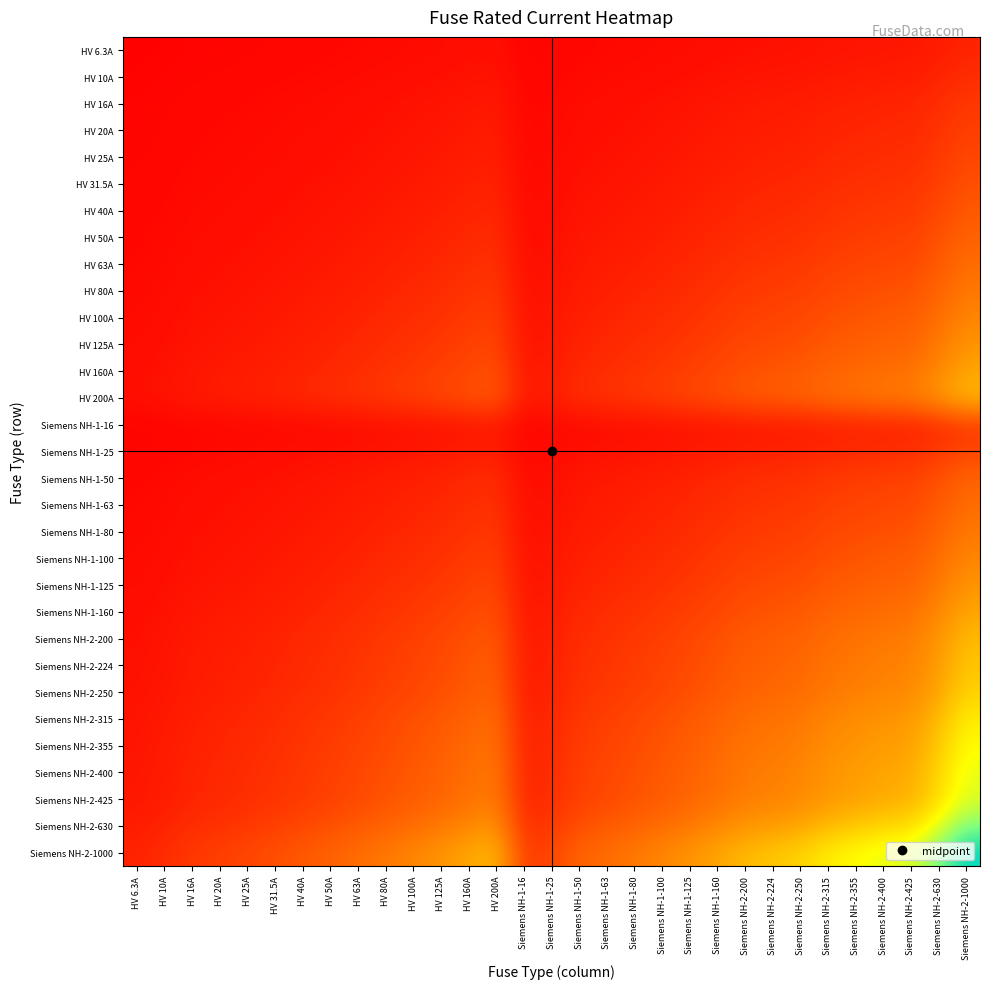

Reading left to right, list all the values displayed in this chart.

HV 6.3A: HV 6.3A=0.0	HV 10A=0.0	HV 16A=0.0	HV 20A=0.0	HV 25A=0.0	HV 31.5A=0.0	HV 40A=0.0	HV 50A=0.0	HV 63A=0.0	HV 80A=0.0	HV 100A=0.0	HV 125A=0.0	HV 160A=0.0	HV 200A=0.0	Siemens NH-1-16=0.0	Siemens NH-1-25=0.0	Siemens NH-1-50=0.0	Siemens NH-1-63=0.0	Siemens NH-1-80=0.0	Siemens NH-1-100=0.0	Siemens NH-1-125=0.0	Siemens NH-1-160=0.0	Siemens NH-2-200=0.0	Siemens NH-2-224=0.0	Siemens NH-2-250=0.0	Siemens NH-2-315=0.0	Siemens NH-2-355=0.0	Siemens NH-2-400=0.1	Siemens NH-2-425=0.1	Siemens NH-2-630=0.1	Siemens NH-2-1000=0.1
HV 10A: HV 6.3A=0.0	HV 10A=0.0	HV 16A=0.0	HV 20A=0.0	HV 25A=0.0	HV 31.5A=0.0	HV 40A=0.0	HV 50A=0.0	HV 63A=0.0	HV 80A=0.0	HV 100A=0.0	HV 125A=0.0	HV 160A=0.0	HV 200A=0.0	Siemens NH-1-16=0.0	Siemens NH-1-25=0.0	Siemens NH-1-50=0.0	Siemens NH-1-63=0.0	Siemens NH-1-80=0.0	Siemens NH-1-100=0.0	Siemens NH-1-125=0.0	Siemens NH-1-160=0.0	Siemens NH-2-200=0.0	Siemens NH-2-224=0.0	Siemens NH-2-250=0.1	Siemens NH-2-315=0.1	Siemens NH-2-355=0.1	Siemens NH-2-400=0.1	Siemens NH-2-425=0.1	Siemens NH-2-630=0.1	Siemens NH-2-1000=0.1
HV 16A: HV 6.3A=0.0	HV 10A=0.0	HV 16A=0.0	HV 20A=0.0	HV 25A=0.0	HV 31.5A=0.0	HV 40A=0.0	HV 50A=0.0	HV 63A=0.0	HV 80A=0.0	HV 100A=0.0	HV 125A=0.0	HV 160A=0.1	HV 200A=0.1	Siemens NH-1-16=0.0	Siemens NH-1-25=0.0	Siemens NH-1-50=0.0	Siemens NH-1-63=0.0	Siemens NH-1-80=0.0	Siemens NH-1-100=0.0	Siemens NH-1-125=0.0	Siemens NH-1-160=0.1	Siemens NH-2-200=0.1	Siemens NH-2-224=0.1	Siemens NH-2-250=0.1	Siemens NH-2-315=0.1	Siemens NH-2-355=0.1	Siemens NH-2-400=0.1	Siemens NH-2-425=0.1	Siemens NH-2-630=0.1	Siemens NH-2-1000=0.1
HV 20A: HV 6.3A=0.0	HV 10A=0.0	HV 16A=0.0	HV 20A=0.0	HV 25A=0.0	HV 31.5A=0.0	HV 40A=0.0	HV 50A=0.0	HV 63A=0.0	HV 80A=0.0	HV 100A=0.0	HV 125A=0.1	HV 160A=0.1	HV 200A=0.1	Siemens NH-1-16=0.0	Siemens NH-1-25=0.0	Siemens NH-1-50=0.0	Siemens NH-1-63=0.0	Siemens NH-1-80=0.0	Siemens NH-1-100=0.0	Siemens NH-1-125=0.1	Siemens NH-1-160=0.1	Siemens NH-2-200=0.1	Siemens NH-2-224=0.1	Siemens NH-2-250=0.1	Siemens NH-2-315=0.1	Siemens NH-2-355=0.1	Siemens NH-2-400=0.1	Siemens NH-2-425=0.1	Siemens NH-2-630=0.1	Siemens NH-2-1000=0.1
HV 25A: HV 6.3A=0.0	HV 10A=0.0	HV 16A=0.0	HV 20A=0.0	HV 25A=0.0	HV 31.5A=0.0	HV 40A=0.0	HV 50A=0.0	HV 63A=0.0	HV 80A=0.0	HV 100A=0.1	HV 125A=0.1	HV 160A=0.1	HV 200A=0.1	Siemens NH-1-16=0.0	Siemens NH-1-25=0.0	Siemens NH-1-50=0.0	Siemens NH-1-63=0.0	Siemens NH-1-80=0.0	Siemens NH-1-100=0.1	Siemens NH-1-125=0.1	Siemens NH-1-160=0.1	Siemens NH-2-200=0.1	Siemens NH-2-224=0.1	Siemens NH-2-250=0.1	Siemens NH-2-315=0.1	Siemens NH-2-355=0.1	Siemens NH-2-400=0.1	Siemens NH-2-425=0.1	Siemens NH-2-630=0.1	Siemens NH-2-1000=0.2
HV 31.5A: HV 6.3A=0.0	HV 10A=0.0	HV 16A=0.0	HV 20A=0.0	HV 25A=0.0	HV 31.5A=0.0	HV 40A=0.0	HV 50A=0.0	HV 63A=0.0	HV 80A=0.1	HV 100A=0.1	HV 125A=0.1	HV 160A=0.1	HV 200A=0.1	Siemens NH-1-16=0.0	Siemens NH-1-25=0.0	Siemens NH-1-50=0.0	Siemens NH-1-63=0.0	Siemens NH-1-80=0.1	Siemens NH-1-100=0.1	Siemens NH-1-125=0.1	Siemens NH-1-160=0.1	Siemens NH-2-200=0.1	Siemens NH-2-224=0.1	Siemens NH-2-250=0.1	Siemens NH-2-315=0.1	Siemens NH-2-355=0.1	Siemens NH-2-400=0.1	Siemens NH-2-425=0.1	Siemens NH-2-630=0.1	Siemens NH-2-1000=0.2
HV 40A: HV 6.3A=0.0	HV 10A=0.0	HV 16A=0.0	HV 20A=0.0	HV 25A=0.0	HV 31.5A=0.0	HV 40A=0.0	HV 50A=0.0	HV 63A=0.1	HV 80A=0.1	HV 100A=0.1	HV 125A=0.1	HV 160A=0.1	HV 200A=0.1	Siemens NH-1-16=0.0	Siemens NH-1-25=0.0	Siemens NH-1-50=0.0	Siemens NH-1-63=0.1	Siemens NH-1-80=0.1	Siemens NH-1-100=0.1	Siemens NH-1-125=0.1	Siemens NH-1-160=0.1	Siemens NH-2-200=0.1	Siemens NH-2-224=0.1	Siemens NH-2-250=0.1	Siemens NH-2-315=0.1	Siemens NH-2-355=0.1	Siemens NH-2-400=0.1	Siemens NH-2-425=0.1	Siemens NH-2-630=0.2	Siemens NH-2-1000=0.2
HV 50A: HV 6.3A=0.0	HV 10A=0.0	HV 16A=0.0	HV 20A=0.0	HV 25A=0.0	HV 31.5A=0.0	HV 40A=0.0	HV 50A=0.1	HV 63A=0.1	HV 80A=0.1	HV 100A=0.1	HV 125A=0.1	HV 160A=0.1	HV 200A=0.1	Siemens NH-1-16=0.0	Siemens NH-1-25=0.0	Siemens NH-1-50=0.1	Siemens NH-1-63=0.1	Siemens NH-1-80=0.1	Siemens NH-1-100=0.1	Siemens NH-1-125=0.1	Siemens NH-1-160=0.1	Siemens NH-2-200=0.1	Siemens NH-2-224=0.1	Siemens NH-2-250=0.1	Siemens NH-2-315=0.1	Siemens NH-2-355=0.1	Siemens NH-2-400=0.1	Siemens NH-2-425=0.1	Siemens NH-2-630=0.2	Siemens NH-2-1000=0.2
HV 63A: HV 6.3A=0.0	HV 10A=0.0	HV 16A=0.0	HV 20A=0.0	HV 25A=0.0	HV 31.5A=0.0	HV 40A=0.1	HV 50A=0.1	HV 63A=0.1	HV 80A=0.1	HV 100A=0.1	HV 125A=0.1	HV 160A=0.1	HV 200A=0.1	Siemens NH-1-16=0.0	Siemens NH-1-25=0.0	Siemens NH-1-50=0.1	Siemens NH-1-63=0.1	Siemens NH-1-80=0.1	Siemens NH-1-100=0.1	Siemens NH-1-125=0.1	Siemens NH-1-160=0.1	Siemens NH-2-200=0.1	Siemens NH-2-224=0.1	Siemens NH-2-250=0.1	Siemens NH-2-315=0.1	Siemens NH-2-355=0.1	Siemens NH-2-400=0.2	Siemens NH-2-425=0.2	Siemens NH-2-630=0.2	Siemens NH-2-1000=0.3
HV 80A: HV 6.3A=0.0	HV 10A=0.0	HV 16A=0.0	HV 20A=0.0	HV 25A=0.0	HV 31.5A=0.1	HV 40A=0.1	HV 50A=0.1	HV 63A=0.1	HV 80A=0.1	HV 100A=0.1	HV 125A=0.1	HV 160A=0.1	HV 200A=0.1	Siemens NH-1-16=0.0	Siemens NH-1-25=0.0	Siemens NH-1-50=0.1	Siemens NH-1-63=0.1	Siemens NH-1-80=0.1	Siemens NH-1-100=0.1	Siemens NH-1-125=0.1	Siemens NH-1-160=0.1	Siemens NH-2-200=0.1	Siemens NH-2-224=0.1	Siemens NH-2-250=0.1	Siemens NH-2-315=0.2	Siemens NH-2-355=0.2	Siemens NH-2-400=0.2	Siemens NH-2-425=0.2	Siemens NH-2-630=0.2	Siemens NH-2-1000=0.3
HV 100A: HV 6.3A=0.0	HV 10A=0.0	HV 16A=0.0	HV 20A=0.0	HV 25A=0.1	HV 31.5A=0.1	HV 40A=0.1	HV 50A=0.1	HV 63A=0.1	HV 80A=0.1	HV 100A=0.1	HV 125A=0.1	HV 160A=0.1	HV 200A=0.1	Siemens NH-1-16=0.0	Siemens NH-1-25=0.1	Siemens NH-1-50=0.1	Siemens NH-1-63=0.1	Siemens NH-1-80=0.1	Siemens NH-1-100=0.1	Siemens NH-1-125=0.1	Siemens NH-1-160=0.1	Siemens NH-2-200=0.1	Siemens NH-2-224=0.1	Siemens NH-2-250=0.2	Siemens NH-2-315=0.2	Siemens NH-2-355=0.2	Siemens NH-2-400=0.2	Siemens NH-2-425=0.2	Siemens NH-2-630=0.3	Siemens NH-2-1000=0.3
HV 125A: HV 6.3A=0.0	HV 10A=0.0	HV 16A=0.0	HV 20A=0.1	HV 25A=0.1	HV 31.5A=0.1	HV 40A=0.1	HV 50A=0.1	HV 63A=0.1	HV 80A=0.1	HV 100A=0.1	HV 125A=0.1	HV 160A=0.1	HV 200A=0.2	Siemens NH-1-16=0.0	Siemens NH-1-25=0.1	Siemens NH-1-50=0.1	Siemens NH-1-63=0.1	Siemens NH-1-80=0.1	Siemens NH-1-100=0.1	Siemens NH-1-125=0.1	Siemens NH-1-160=0.1	Siemens NH-2-200=0.2	Siemens NH-2-224=0.2	Siemens NH-2-250=0.2	Siemens NH-2-315=0.2	Siemens NH-2-355=0.2	Siemens NH-2-400=0.2	Siemens NH-2-425=0.2	Siemens NH-2-630=0.3	Siemens NH-2-1000=0.4
HV 160A: HV 6.3A=0.0	HV 10A=0.0	HV 16A=0.1	HV 20A=0.1	HV 25A=0.1	HV 31.5A=0.1	HV 40A=0.1	HV 50A=0.1	HV 63A=0.1	HV 80A=0.1	HV 100A=0.1	HV 125A=0.1	HV 160A=0.2	HV 200A=0.2	Siemens NH-1-16=0.1	Siemens NH-1-25=0.1	Siemens NH-1-50=0.1	Siemens NH-1-63=0.1	Siemens NH-1-80=0.1	Siemens NH-1-100=0.1	Siemens NH-1-125=0.1	Siemens NH-1-160=0.2	Siemens NH-2-200=0.2	Siemens NH-2-224=0.2	Siemens NH-2-250=0.2	Siemens NH-2-315=0.2	Siemens NH-2-355=0.2	Siemens NH-2-400=0.3	Siemens NH-2-425=0.3	Siemens NH-2-630=0.3	Siemens NH-2-1000=0.4
HV 200A: HV 6.3A=0.0	HV 10A=0.0	HV 16A=0.1	HV 20A=0.1	HV 25A=0.1	HV 31.5A=0.1	HV 40A=0.1	HV 50A=0.1	HV 63A=0.1	HV 80A=0.1	HV 100A=0.1	HV 125A=0.2	HV 160A=0.2	HV 200A=0.2	Siemens NH-1-16=0.1	Siemens NH-1-25=0.1	Siemens NH-1-50=0.1	Siemens NH-1-63=0.1	Siemens NH-1-80=0.1	Siemens NH-1-100=0.1	Siemens NH-1-125=0.2	Siemens NH-1-160=0.2	Siemens NH-2-200=0.2	Siemens NH-2-224=0.2	Siemens NH-2-250=0.2	Siemens NH-2-315=0.3	Siemens NH-2-355=0.3	Siemens NH-2-400=0.3	Siemens NH-2-425=0.3	Siemens NH-2-630=0.4	Siemens NH-2-1000=0.4
Siemens NH-1-16: HV 6.3A=0.0	HV 10A=0.0	HV 16A=0.0	HV 20A=0.0	HV 25A=0.0	HV 31.5A=0.0	HV 40A=0.0	HV 50A=0.0	HV 63A=0.0	HV 80A=0.0	HV 100A=0.0	HV 125A=0.0	HV 160A=0.1	HV 200A=0.1	Siemens NH-1-16=0.0	Siemens NH-1-25=0.0	Siemens NH-1-50=0.0	Siemens NH-1-63=0.0	Siemens NH-1-80=0.0	Siemens NH-1-100=0.0	Siemens NH-1-125=0.0	Siemens NH-1-160=0.1	Siemens NH-2-200=0.1	Siemens NH-2-224=0.1	Siemens NH-2-250=0.1	Siemens NH-2-315=0.1	Siemens NH-2-355=0.1	Siemens NH-2-400=0.1	Siemens NH-2-425=0.1	Siemens NH-2-630=0.1	Siemens NH-2-1000=0.1
Siemens NH-1-25: HV 6.3A=0.0	HV 10A=0.0	HV 16A=0.0	HV 20A=0.0	HV 25A=0.0	HV 31.5A=0.0	HV 40A=0.0	HV 50A=0.0	HV 63A=0.0	HV 80A=0.0	HV 100A=0.1	HV 125A=0.1	HV 160A=0.1	HV 200A=0.1	Siemens NH-1-16=0.0	Siemens NH-1-25=0.0	Siemens NH-1-50=0.0	Siemens NH-1-63=0.0	Siemens NH-1-80=0.0	Siemens NH-1-100=0.1	Siemens NH-1-125=0.1	Siemens NH-1-160=0.1	Siemens NH-2-200=0.1	Siemens NH-2-224=0.1	Siemens NH-2-250=0.1	Siemens NH-2-315=0.1	Siemens NH-2-355=0.1	Siemens NH-2-400=0.1	Siemens NH-2-425=0.1	Siemens NH-2-630=0.1	Siemens NH-2-1000=0.2
Siemens NH-1-50: HV 6.3A=0.0	HV 10A=0.0	HV 16A=0.0	HV 20A=0.0	HV 25A=0.0	HV 31.5A=0.0	HV 40A=0.0	HV 50A=0.1	HV 63A=0.1	HV 80A=0.1	HV 100A=0.1	HV 125A=0.1	HV 160A=0.1	HV 200A=0.1	Siemens NH-1-16=0.0	Siemens NH-1-25=0.0	Siemens NH-1-50=0.1	Siemens NH-1-63=0.1	Siemens NH-1-80=0.1	Siemens NH-1-100=0.1	Siemens NH-1-125=0.1	Siemens NH-1-160=0.1	Siemens NH-2-200=0.1	Siemens NH-2-224=0.1	Siemens NH-2-250=0.1	Siemens NH-2-315=0.1	Siemens NH-2-355=0.1	Siemens NH-2-400=0.1	Siemens NH-2-425=0.1	Siemens NH-2-630=0.2	Siemens NH-2-1000=0.2
Siemens NH-1-63: HV 6.3A=0.0	HV 10A=0.0	HV 16A=0.0	HV 20A=0.0	HV 25A=0.0	HV 31.5A=0.0	HV 40A=0.1	HV 50A=0.1	HV 63A=0.1	HV 80A=0.1	HV 100A=0.1	HV 125A=0.1	HV 160A=0.1	HV 200A=0.1	Siemens NH-1-16=0.0	Siemens NH-1-25=0.0	Siemens NH-1-50=0.1	Siemens NH-1-63=0.1	Siemens NH-1-80=0.1	Siemens NH-1-100=0.1	Siemens NH-1-125=0.1	Siemens NH-1-160=0.1	Siemens NH-2-200=0.1	Siemens NH-2-224=0.1	Siemens NH-2-250=0.1	Siemens NH-2-315=0.1	Siemens NH-2-355=0.1	Siemens NH-2-400=0.2	Siemens NH-2-425=0.2	Siemens NH-2-630=0.2	Siemens NH-2-1000=0.3
Siemens NH-1-80: HV 6.3A=0.0	HV 10A=0.0	HV 16A=0.0	HV 20A=0.0	HV 25A=0.0	HV 31.5A=0.1	HV 40A=0.1	HV 50A=0.1	HV 63A=0.1	HV 80A=0.1	HV 100A=0.1	HV 125A=0.1	HV 160A=0.1	HV 200A=0.1	Siemens NH-1-16=0.0	Siemens NH-1-25=0.0	Siemens NH-1-50=0.1	Siemens NH-1-63=0.1	Siemens NH-1-80=0.1	Siemens NH-1-100=0.1	Siemens NH-1-125=0.1	Siemens NH-1-160=0.1	Siemens NH-2-200=0.1	Siemens NH-2-224=0.1	Siemens NH-2-250=0.1	Siemens NH-2-315=0.2	Siemens NH-2-355=0.2	Siemens NH-2-400=0.2	Siemens NH-2-425=0.2	Siemens NH-2-630=0.2	Siemens NH-2-1000=0.3
Siemens NH-1-100: HV 6.3A=0.0	HV 10A=0.0	HV 16A=0.0	HV 20A=0.0	HV 25A=0.1	HV 31.5A=0.1	HV 40A=0.1	HV 50A=0.1	HV 63A=0.1	HV 80A=0.1	HV 100A=0.1	HV 125A=0.1	HV 160A=0.1	HV 200A=0.1	Siemens NH-1-16=0.0	Siemens NH-1-25=0.1	Siemens NH-1-50=0.1	Siemens NH-1-63=0.1	Siemens NH-1-80=0.1	Siemens NH-1-100=0.1	Siemens NH-1-125=0.1	Siemens NH-1-160=0.1	Siemens NH-2-200=0.1	Siemens NH-2-224=0.1	Siemens NH-2-250=0.2	Siemens NH-2-315=0.2	Siemens NH-2-355=0.2	Siemens NH-2-400=0.2	Siemens NH-2-425=0.2	Siemens NH-2-630=0.3	Siemens NH-2-1000=0.3
Siemens NH-1-125: HV 6.3A=0.0	HV 10A=0.0	HV 16A=0.0	HV 20A=0.1	HV 25A=0.1	HV 31.5A=0.1	HV 40A=0.1	HV 50A=0.1	HV 63A=0.1	HV 80A=0.1	HV 100A=0.1	HV 125A=0.1	HV 160A=0.1	HV 200A=0.2	Siemens NH-1-16=0.0	Siemens NH-1-25=0.1	Siemens NH-1-50=0.1	Siemens NH-1-63=0.1	Siemens NH-1-80=0.1	Siemens NH-1-100=0.1	Siemens NH-1-125=0.1	Siemens NH-1-160=0.1	Siemens NH-2-200=0.2	Siemens NH-2-224=0.2	Siemens NH-2-250=0.2	Siemens NH-2-315=0.2	Siemens NH-2-355=0.2	Siemens NH-2-400=0.2	Siemens NH-2-425=0.2	Siemens NH-2-630=0.3	Siemens NH-2-1000=0.4
Siemens NH-1-160: HV 6.3A=0.0	HV 10A=0.0	HV 16A=0.1	HV 20A=0.1	HV 25A=0.1	HV 31.5A=0.1	HV 40A=0.1	HV 50A=0.1	HV 63A=0.1	HV 80A=0.1	HV 100A=0.1	HV 125A=0.1	HV 160A=0.2	HV 200A=0.2	Siemens NH-1-16=0.1	Siemens NH-1-25=0.1	Siemens NH-1-50=0.1	Siemens NH-1-63=0.1	Siemens NH-1-80=0.1	Siemens NH-1-100=0.1	Siemens NH-1-125=0.1	Siemens NH-1-160=0.2	Siemens NH-2-200=0.2	Siemens NH-2-224=0.2	Siemens NH-2-250=0.2	Siemens NH-2-315=0.2	Siemens NH-2-355=0.2	Siemens NH-2-400=0.3	Siemens NH-2-425=0.3	Siemens NH-2-630=0.3	Siemens NH-2-1000=0.4
Siemens NH-2-200: HV 6.3A=0.0	HV 10A=0.0	HV 16A=0.1	HV 20A=0.1	HV 25A=0.1	HV 31.5A=0.1	HV 40A=0.1	HV 50A=0.1	HV 63A=0.1	HV 80A=0.1	HV 100A=0.1	HV 125A=0.2	HV 160A=0.2	HV 200A=0.2	Siemens NH-1-16=0.1	Siemens NH-1-25=0.1	Siemens NH-1-50=0.1	Siemens NH-1-63=0.1	Siemens NH-1-80=0.1	Siemens NH-1-100=0.1	Siemens NH-1-125=0.2	Siemens NH-1-160=0.2	Siemens NH-2-200=0.2	Siemens NH-2-224=0.2	Siemens NH-2-250=0.2	Siemens NH-2-315=0.3	Siemens NH-2-355=0.3	Siemens NH-2-400=0.3	Siemens NH-2-425=0.3	Siemens NH-2-630=0.4	Siemens NH-2-1000=0.4
Siemens NH-2-224: HV 6.3A=0.0	HV 10A=0.0	HV 16A=0.1	HV 20A=0.1	HV 25A=0.1	HV 31.5A=0.1	HV 40A=0.1	HV 50A=0.1	HV 63A=0.1	HV 80A=0.1	HV 100A=0.1	HV 125A=0.2	HV 160A=0.2	HV 200A=0.2	Siemens NH-1-16=0.1	Siemens NH-1-25=0.1	Siemens NH-1-50=0.1	Siemens NH-1-63=0.1	Siemens NH-1-80=0.1	Siemens NH-1-100=0.1	Siemens NH-1-125=0.2	Siemens NH-1-160=0.2	Siemens NH-2-200=0.2	Siemens NH-2-224=0.2	Siemens NH-2-250=0.2	Siemens NH-2-315=0.3	Siemens NH-2-355=0.3	Siemens NH-2-400=0.3	Siemens NH-2-425=0.3	Siemens NH-2-630=0.4	Siemens NH-2-1000=0.5
Siemens NH-2-250: HV 6.3A=0.0	HV 10A=0.1	HV 16A=0.1	HV 20A=0.1	HV 25A=0.1	HV 31.5A=0.1	HV 40A=0.1	HV 50A=0.1	HV 63A=0.1	HV 80A=0.1	HV 100A=0.2	HV 125A=0.2	HV 160A=0.2	HV 200A=0.2	Siemens NH-1-16=0.1	Siemens NH-1-25=0.1	Siemens NH-1-50=0.1	Siemens NH-1-63=0.1	Siemens NH-1-80=0.1	Siemens NH-1-100=0.2	Siemens NH-1-125=0.2	Siemens NH-1-160=0.2	Siemens NH-2-200=0.2	Siemens NH-2-224=0.2	Siemens NH-2-250=0.2	Siemens NH-2-315=0.3	Siemens NH-2-355=0.3	Siemens NH-2-400=0.3	Siemens NH-2-425=0.3	Siemens NH-2-630=0.4	Siemens NH-2-1000=0.5
Siemens NH-2-315: HV 6.3A=0.0	HV 10A=0.1	HV 16A=0.1	HV 20A=0.1	HV 25A=0.1	HV 31.5A=0.1	HV 40A=0.1	HV 50A=0.1	HV 63A=0.1	HV 80A=0.2	HV 100A=0.2	HV 125A=0.2	HV 160A=0.2	HV 200A=0.3	Siemens NH-1-16=0.1	Siemens NH-1-25=0.1	Siemens NH-1-50=0.1	Siemens NH-1-63=0.1	Siemens NH-1-80=0.2	Siemens NH-1-100=0.2	Siemens NH-1-125=0.2	Siemens NH-1-160=0.2	Siemens NH-2-200=0.3	Siemens NH-2-224=0.3	Siemens NH-2-250=0.3	Siemens NH-2-315=0.3	Siemens NH-2-355=0.3	Siemens NH-2-400=0.4	Siemens NH-2-425=0.4	Siemens NH-2-630=0.4	Siemens NH-2-1000=0.6
Siemens NH-2-355: HV 6.3A=0.0	HV 10A=0.1	HV 16A=0.1	HV 20A=0.1	HV 25A=0.1	HV 31.5A=0.1	HV 40A=0.1	HV 50A=0.1	HV 63A=0.1	HV 80A=0.2	HV 100A=0.2	HV 125A=0.2	HV 160A=0.2	HV 200A=0.3	Siemens NH-1-16=0.1	Siemens NH-1-25=0.1	Siemens NH-1-50=0.1	Siemens NH-1-63=0.1	Siemens NH-1-80=0.2	Siemens NH-1-100=0.2	Siemens NH-1-125=0.2	Siemens NH-1-160=0.2	Siemens NH-2-200=0.3	Siemens NH-2-224=0.3	Siemens NH-2-250=0.3	Siemens NH-2-315=0.3	Siemens NH-2-355=0.4	Siemens NH-2-400=0.4	Siemens NH-2-425=0.4	Siemens NH-2-630=0.5	Siemens NH-2-1000=0.6
Siemens NH-2-400: HV 6.3A=0.1	HV 10A=0.1	HV 16A=0.1	HV 20A=0.1	HV 25A=0.1	HV 31.5A=0.1	HV 40A=0.1	HV 50A=0.1	HV 63A=0.2	HV 80A=0.2	HV 100A=0.2	HV 125A=0.2	HV 160A=0.3	HV 200A=0.3	Siemens NH-1-16=0.1	Siemens NH-1-25=0.1	Siemens NH-1-50=0.1	Siemens NH-1-63=0.2	Siemens NH-1-80=0.2	Siemens NH-1-100=0.2	Siemens NH-1-125=0.2	Siemens NH-1-160=0.3	Siemens NH-2-200=0.3	Siemens NH-2-224=0.3	Siemens NH-2-250=0.3	Siemens NH-2-315=0.4	Siemens NH-2-355=0.4	Siemens NH-2-400=0.4	Siemens NH-2-425=0.4	Siemens NH-2-630=0.5	Siemens NH-2-1000=0.6
Siemens NH-2-425: HV 6.3A=0.1	HV 10A=0.1	HV 16A=0.1	HV 20A=0.1	HV 25A=0.1	HV 31.5A=0.1	HV 40A=0.1	HV 50A=0.1	HV 63A=0.2	HV 80A=0.2	HV 100A=0.2	HV 125A=0.2	HV 160A=0.3	HV 200A=0.3	Siemens NH-1-16=0.1	Siemens NH-1-25=0.1	Siemens NH-1-50=0.1	Siemens NH-1-63=0.2	Siemens NH-1-80=0.2	Siemens NH-1-100=0.2	Siemens NH-1-125=0.2	Siemens NH-1-160=0.3	Siemens NH-2-200=0.3	Siemens NH-2-224=0.3	Siemens NH-2-250=0.3	Siemens NH-2-315=0.4	Siemens NH-2-355=0.4	Siemens NH-2-400=0.4	Siemens NH-2-425=0.4	Siemens NH-2-630=0.5	Siemens NH-2-1000=0.7
Siemens NH-2-630: HV 6.3A=0.1	HV 10A=0.1	HV 16A=0.1	HV 20A=0.1	HV 25A=0.1	HV 31.5A=0.1	HV 40A=0.2	HV 50A=0.2	HV 63A=0.2	HV 80A=0.2	HV 100A=0.3	HV 125A=0.3	HV 160A=0.3	HV 200A=0.4	Siemens NH-1-16=0.1	Siemens NH-1-25=0.1	Siemens NH-1-50=0.2	Siemens NH-1-63=0.2	Siemens NH-1-80=0.2	Siemens NH-1-100=0.3	Siemens NH-1-125=0.3	Siemens NH-1-160=0.3	Siemens NH-2-200=0.4	Siemens NH-2-224=0.4	Siemens NH-2-250=0.4	Siemens NH-2-315=0.4	Siemens NH-2-355=0.5	Siemens NH-2-400=0.5	Siemens NH-2-425=0.5	Siemens NH-2-630=0.6	Siemens NH-2-1000=0.8
Siemens NH-2-1000: HV 6.3A=0.1	HV 10A=0.1	HV 16A=0.1	HV 20A=0.1	HV 25A=0.2	HV 31.5A=0.2	HV 40A=0.2	HV 50A=0.2	HV 63A=0.3	HV 80A=0.3	HV 100A=0.3	HV 125A=0.4	HV 160A=0.4	HV 200A=0.4	Siemens NH-1-16=0.1	Siemens NH-1-25=0.2	Siemens NH-1-50=0.2	Siemens NH-1-63=0.3	Siemens NH-1-80=0.3	Siemens NH-1-100=0.3	Siemens NH-1-125=0.4	Siemens NH-1-160=0.4	Siemens NH-2-200=0.4	Siemens NH-2-224=0.5	Siemens NH-2-250=0.5	Siemens NH-2-315=0.6	Siemens NH-2-355=0.6	Siemens NH-2-400=0.6	Siemens NH-2-425=0.7	Siemens NH-2-630=0.8	Siemens NH-2-1000=1.0